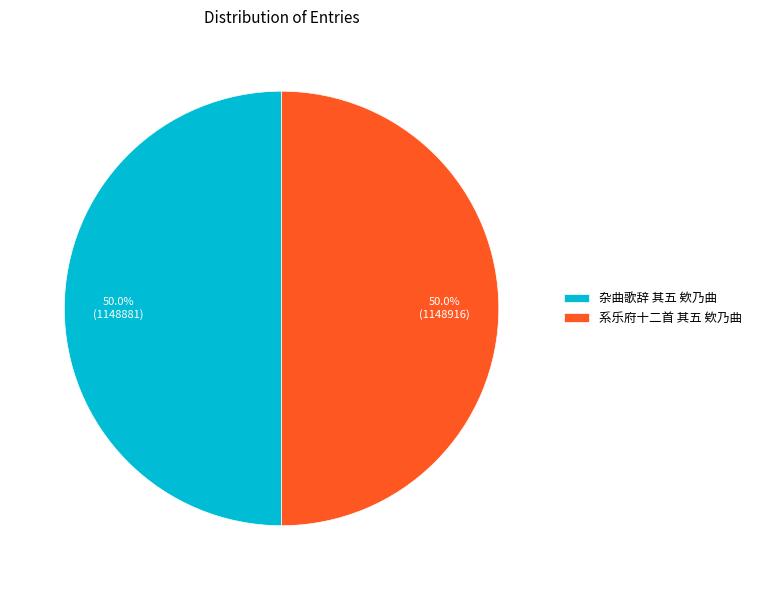

What is the ratio of the value at 杂曲歌辞 其五 欸乃曲 to the value at 系乐府十二首 其五 欸乃曲?

1.0